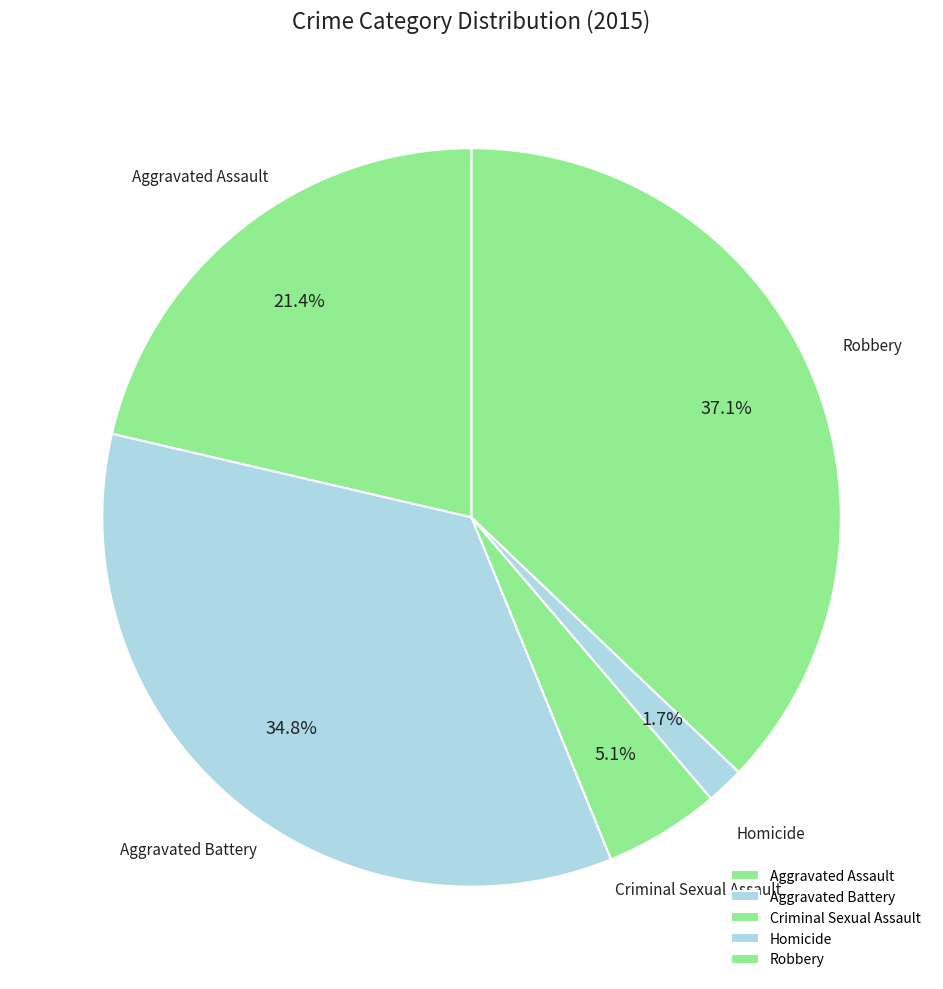

What percentage is the Robbery slice, to the nearest percent?

37%